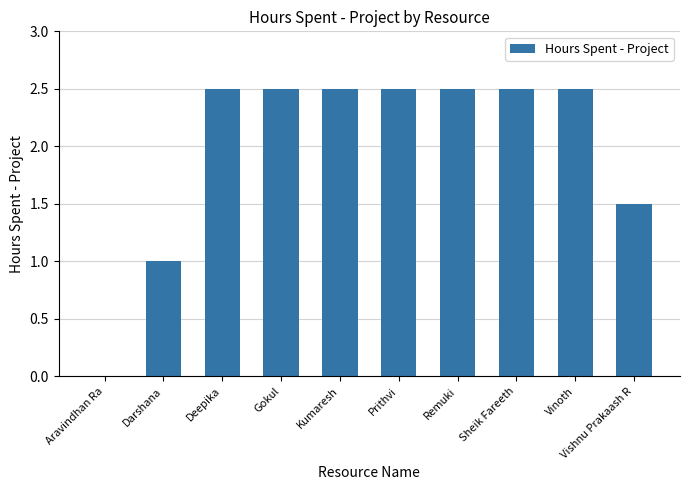

What is the sum of all values?

20.0